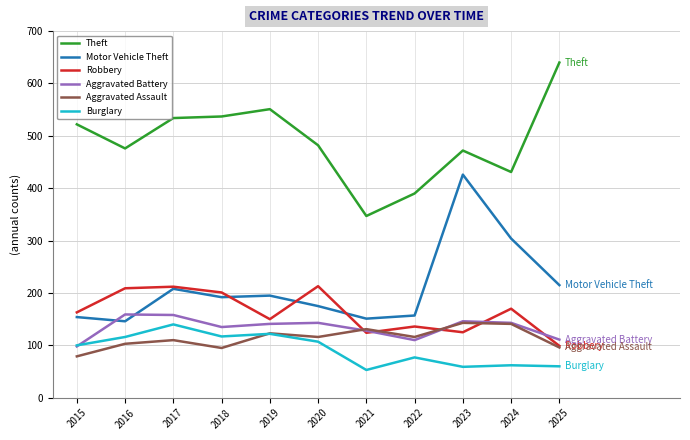

How many times do Motor Vehicle Theft and Aggravated Battery cross each other?

2